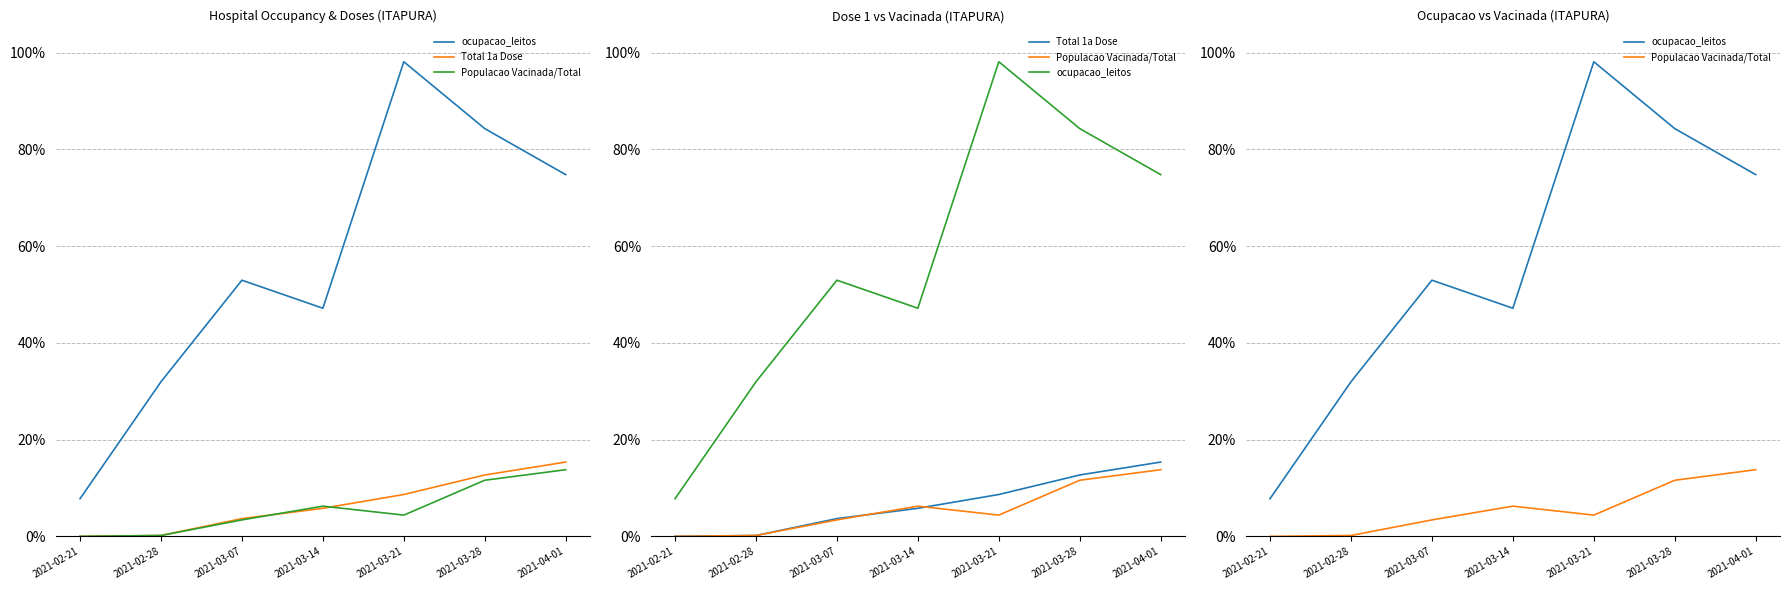

At which label is ocupacao_leitos closest to 0?

2021-02-21